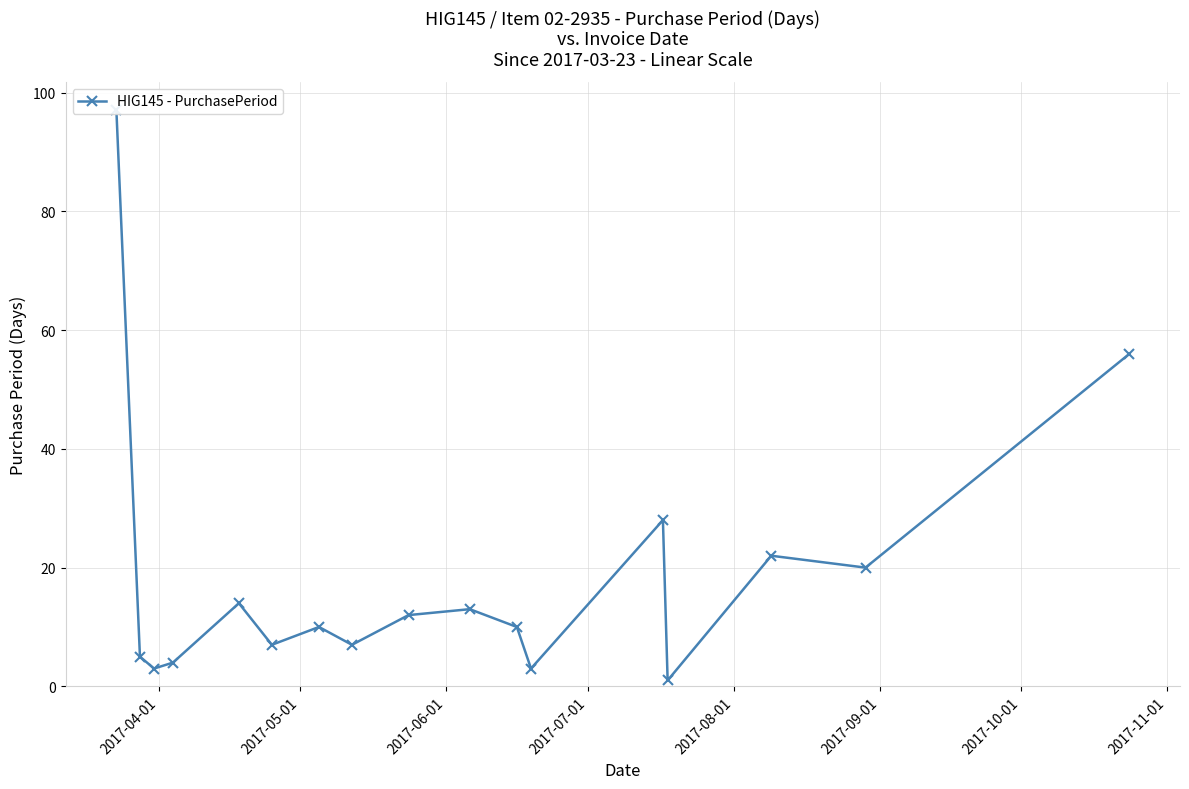

Does the chart display data point markers on the line(s)?

Yes